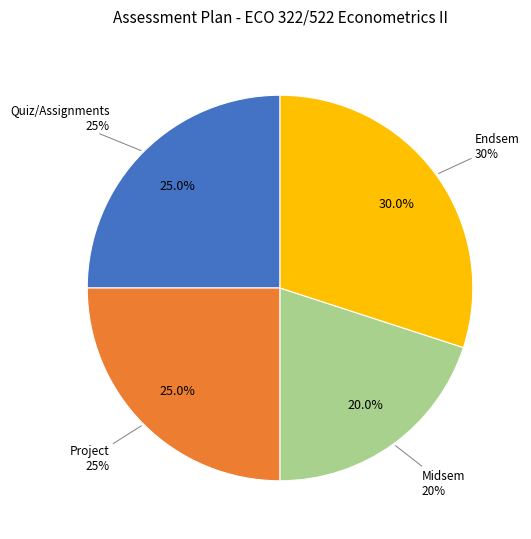

What is the largest slice in the pie chart?

Endsem